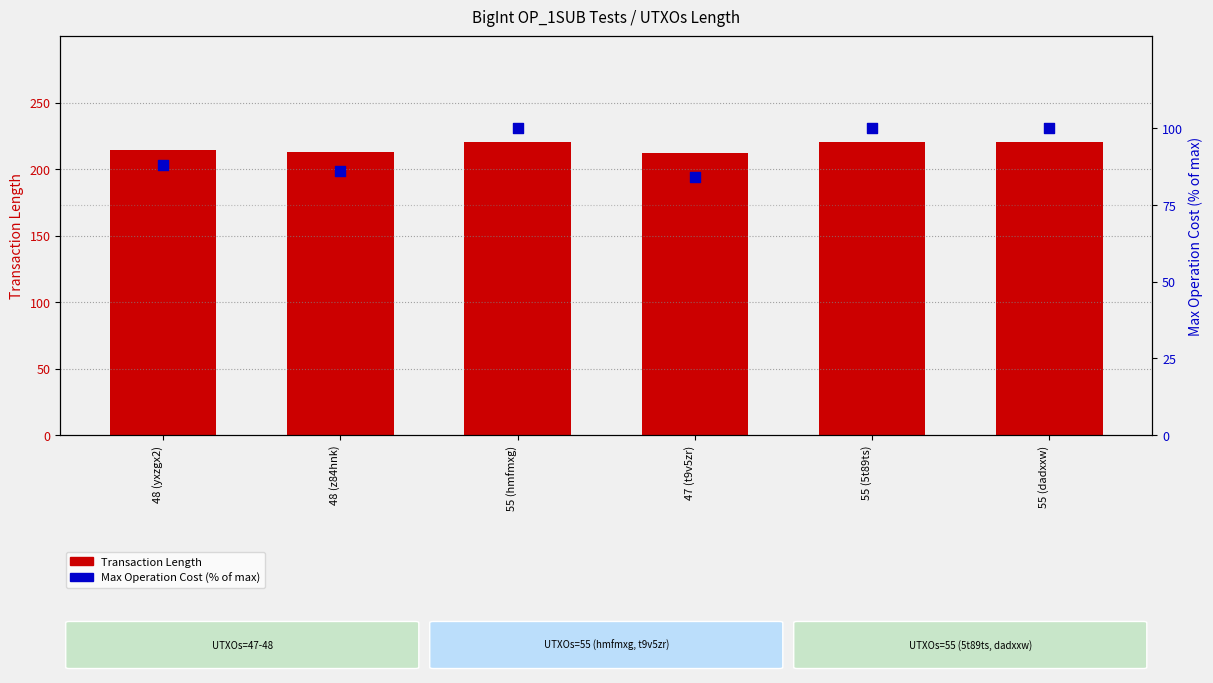

Is the value of Transaction Length at 55 (hmfmxg) greater than the value of Max Op Cost (% of max) at 55 (5t89ts)?

Yes